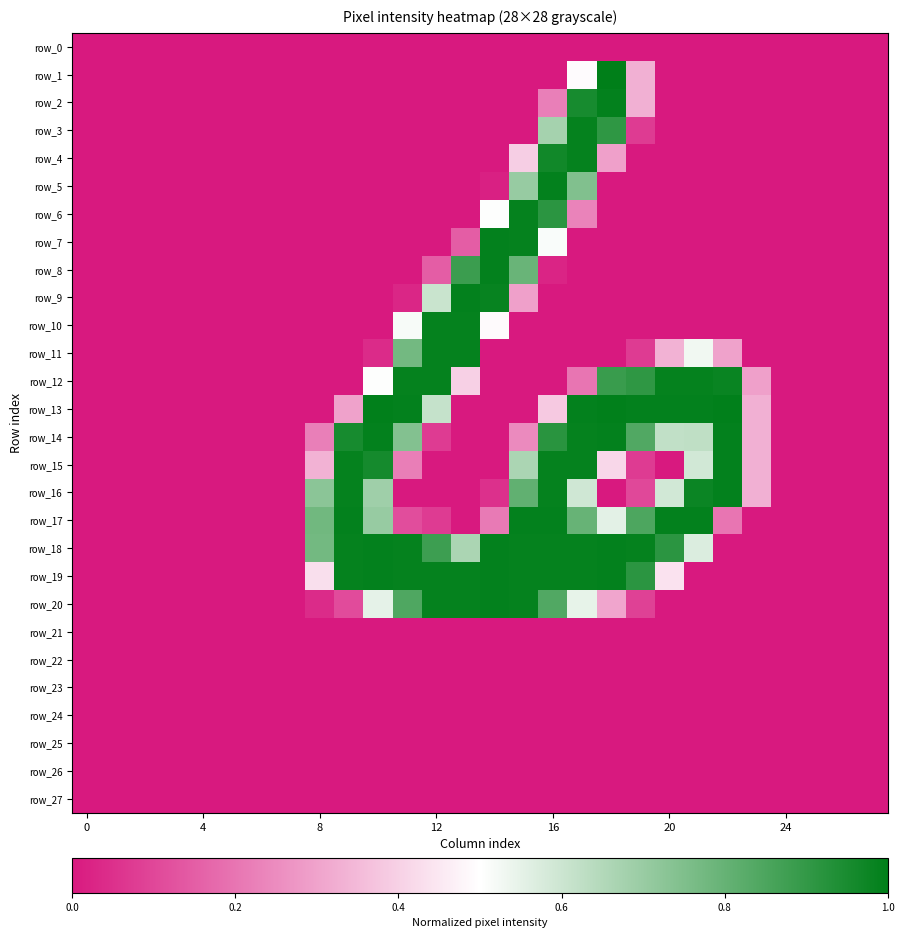

What is the difference between the second highest and second lowest values in the row_5 series?

0.7